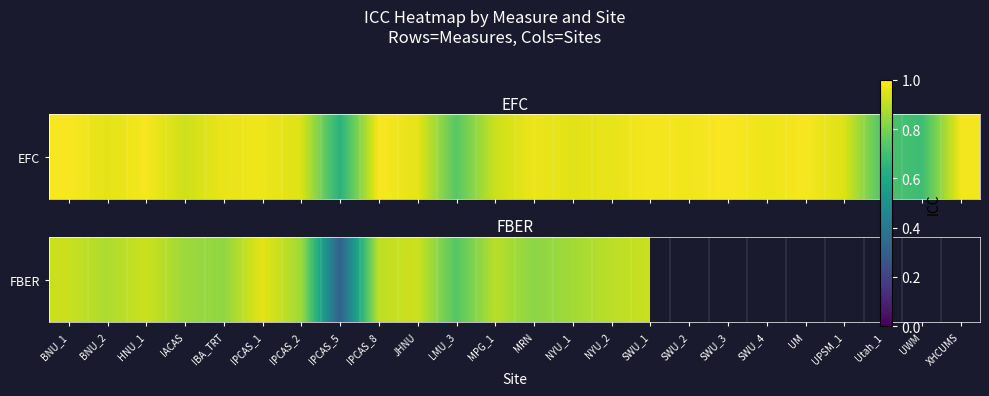

Is it true that the value at IBA_TRT is 1.4?

False